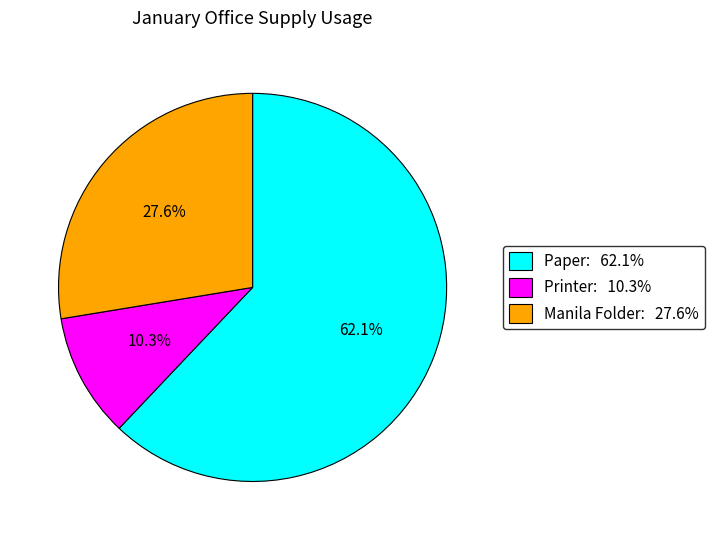

What is the largest slice in the pie chart?

Paper